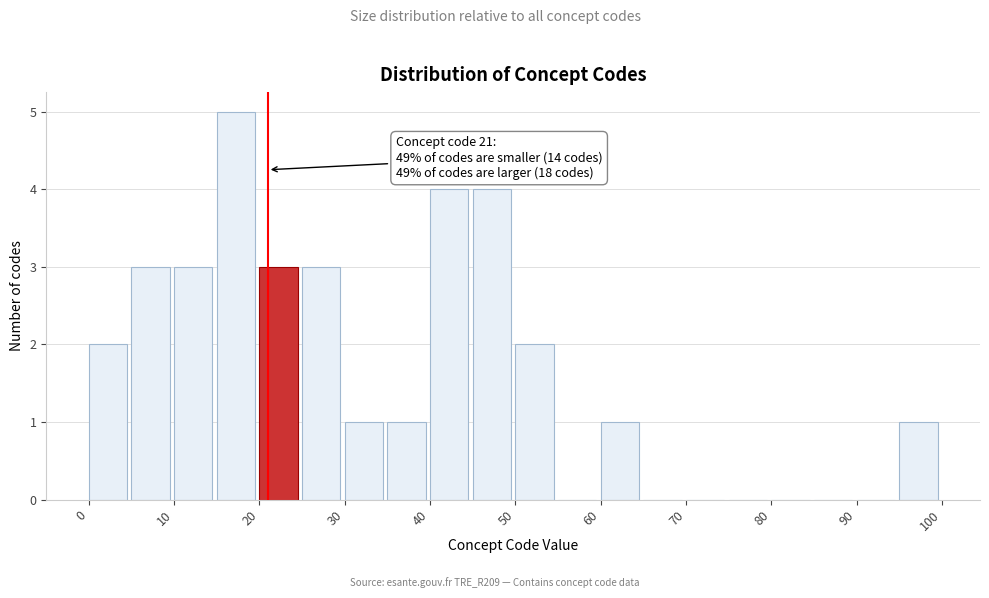

Which range on the x-axis has the tallest bar?

15 to 20